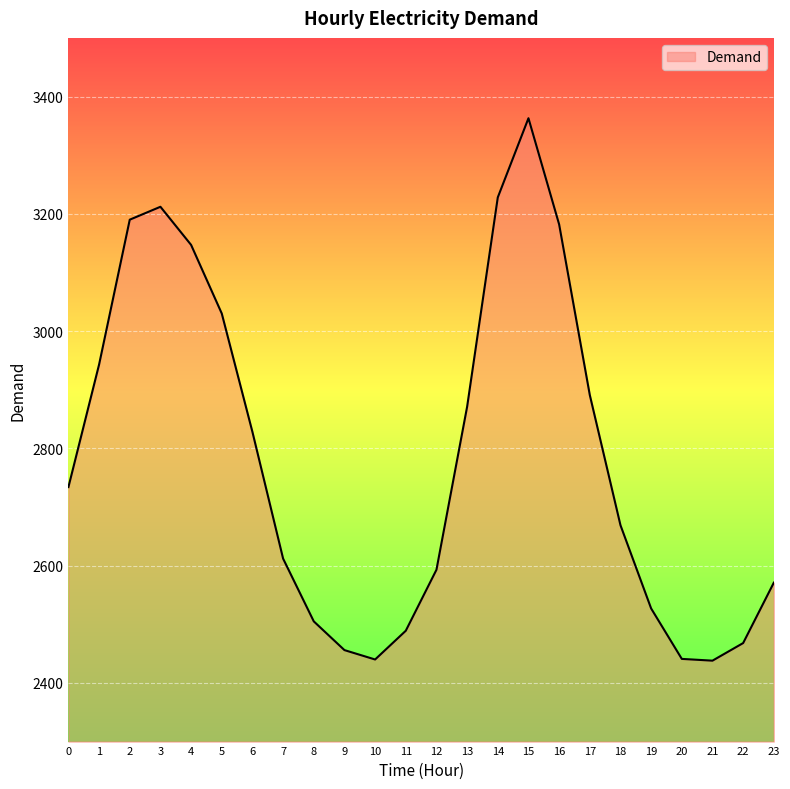

What is the change in value from 16 to 17?

-291